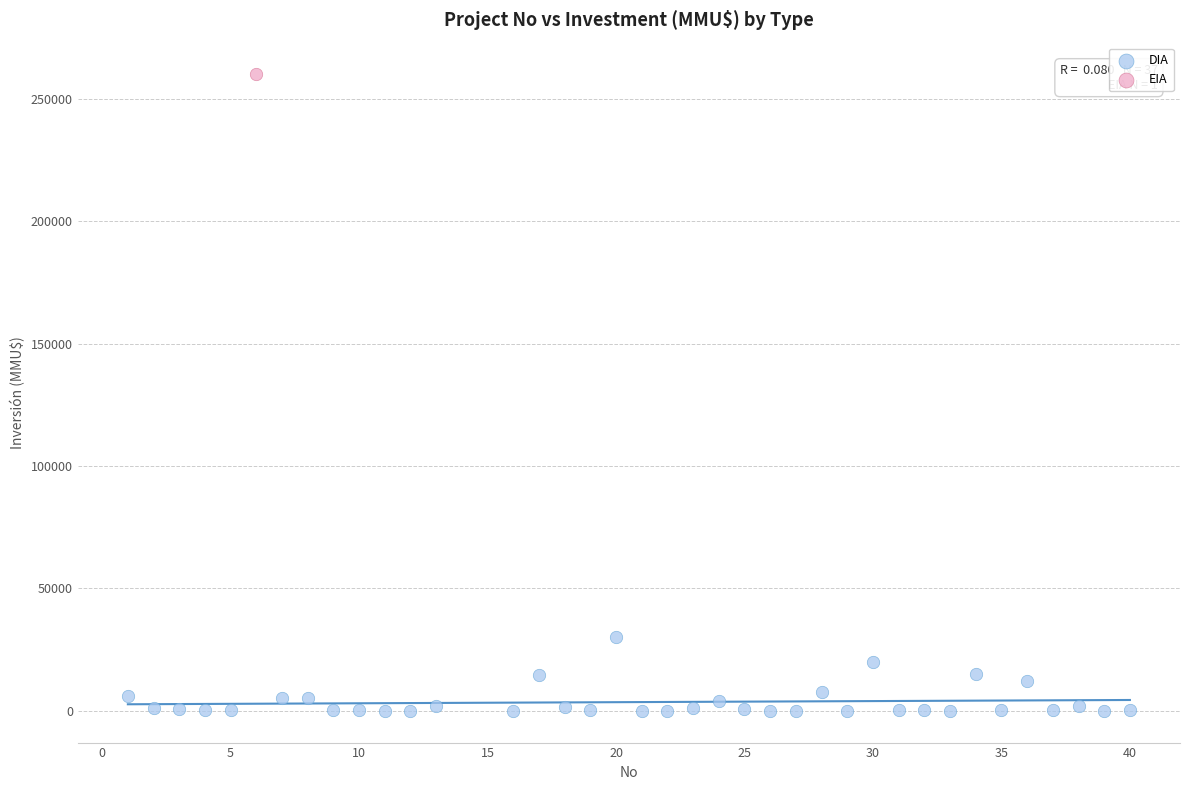

What are all the series names shown in the legend?

DIA, EIA